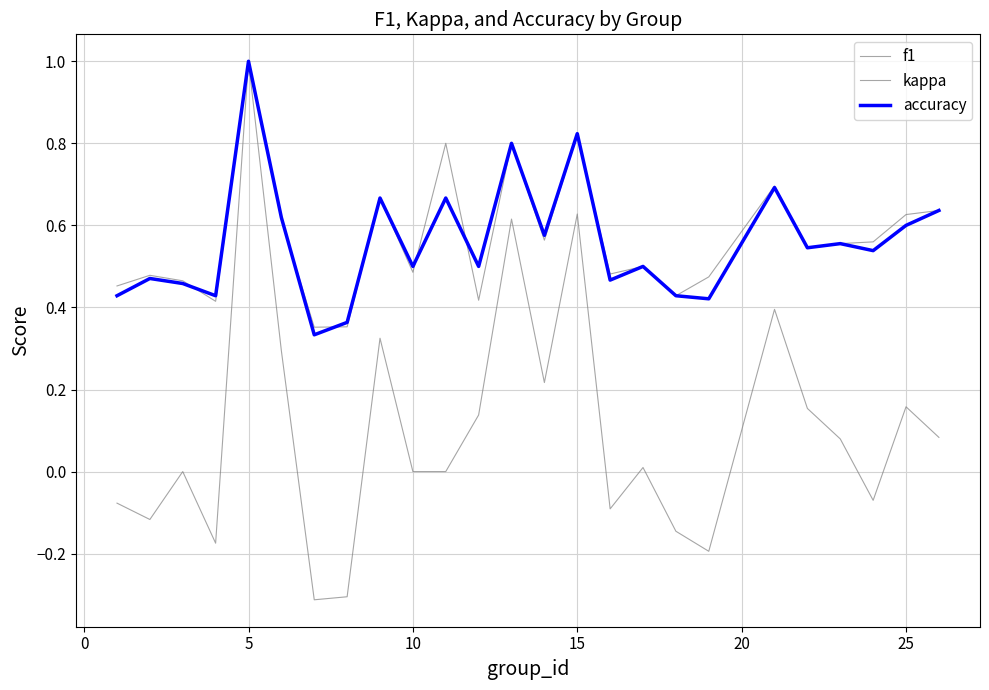

List the series in order of their peak value, lowest first.

f1, kappa, accuracy